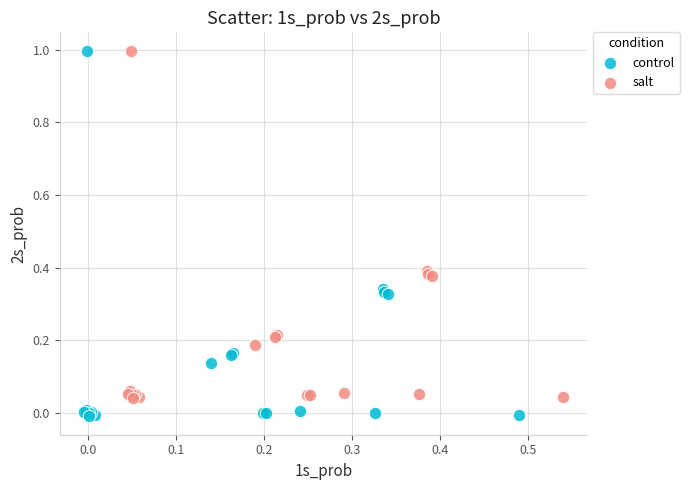

Which series contains the lowest Y value?

control